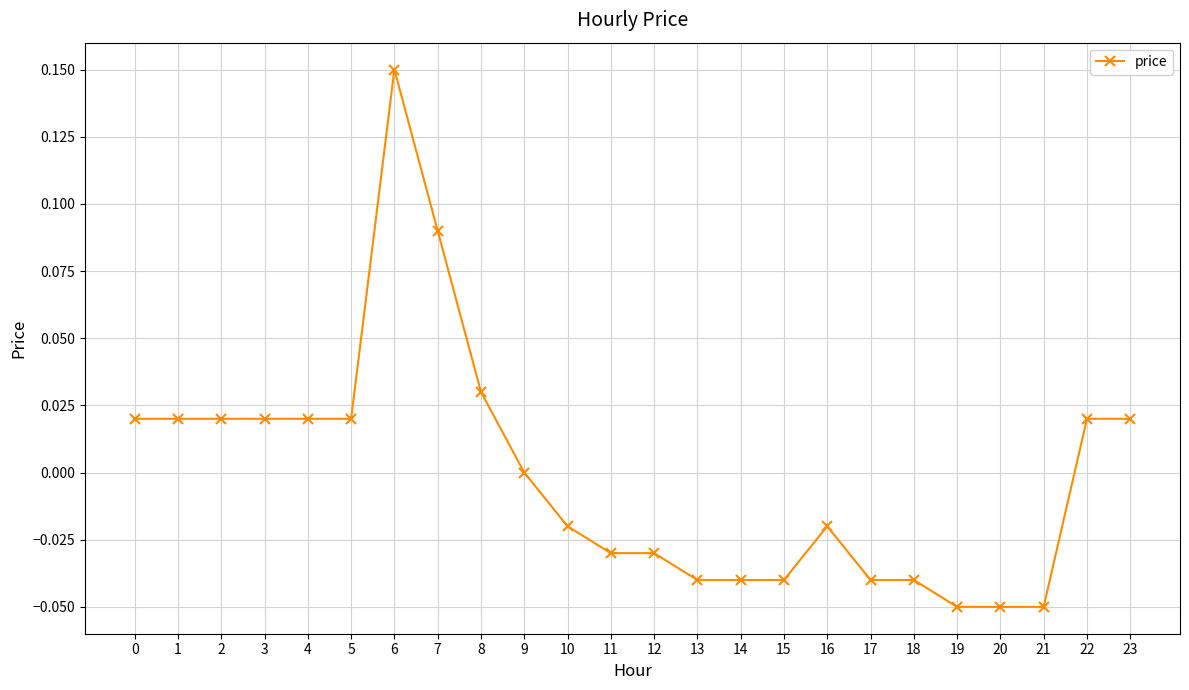

Count the number of data series in this chart.

1